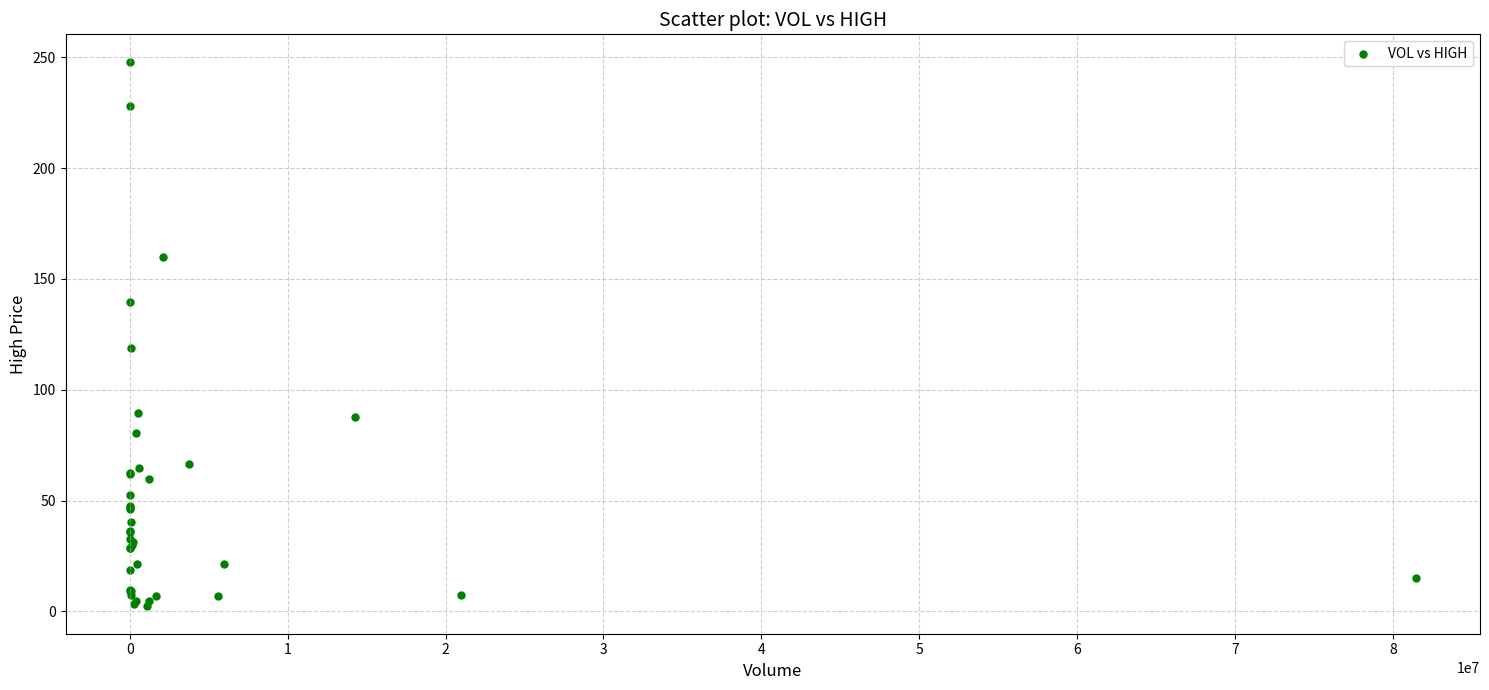

What Y value in the scatter plot is closest to 125?

119.0